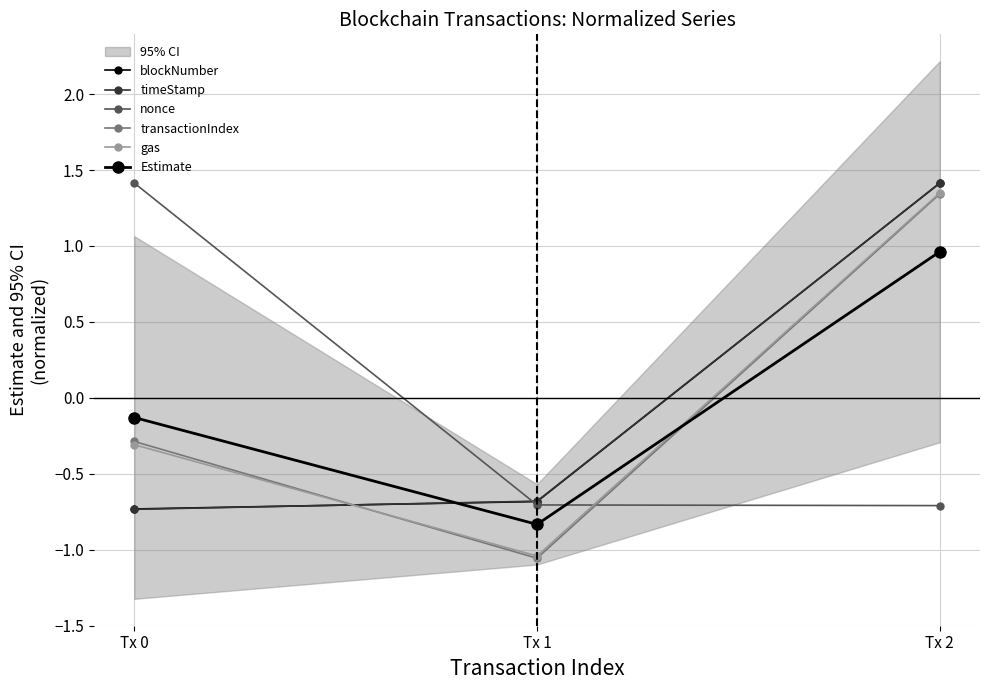

What is the minimum value for timeStamp?

-0.7